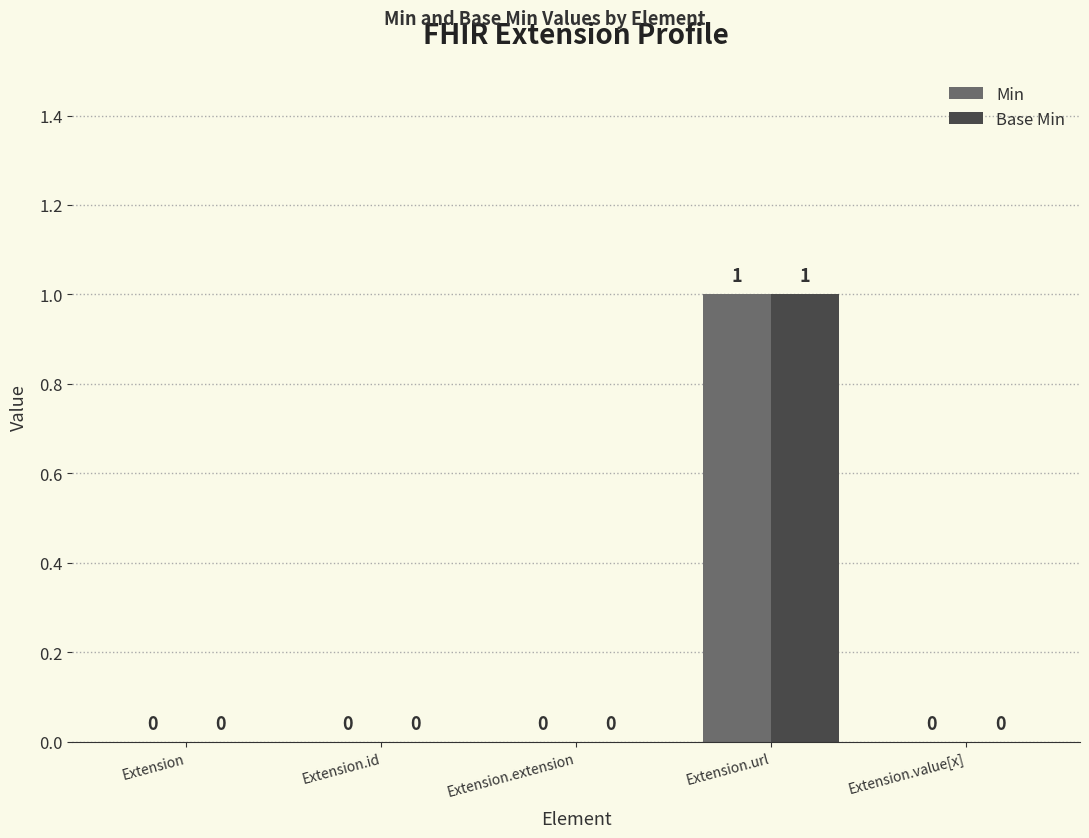

Are the bars horizontal?

No